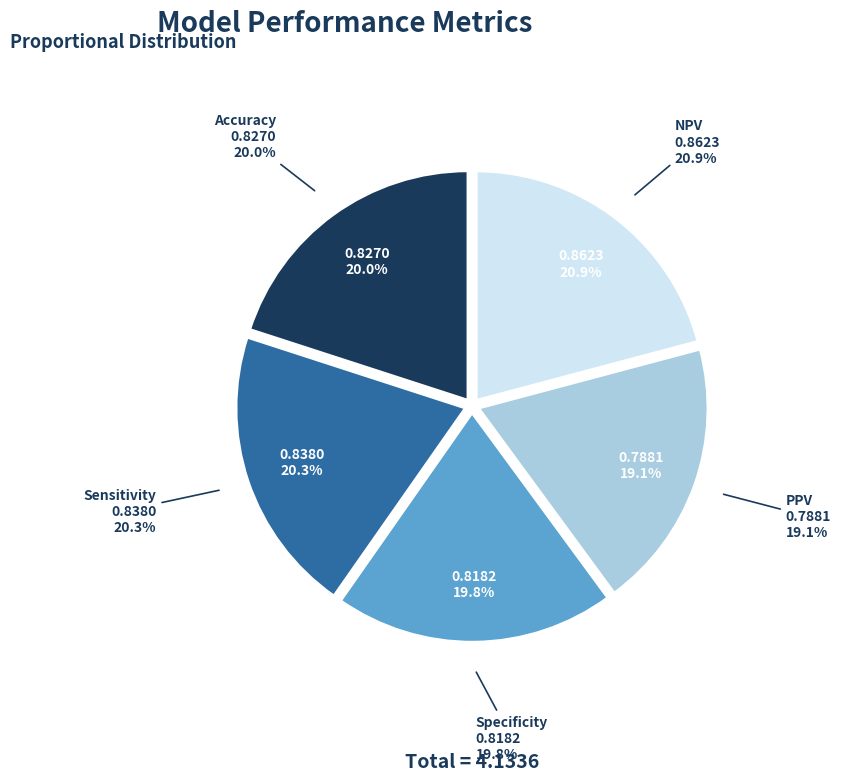

Does any single category account for the majority?

No